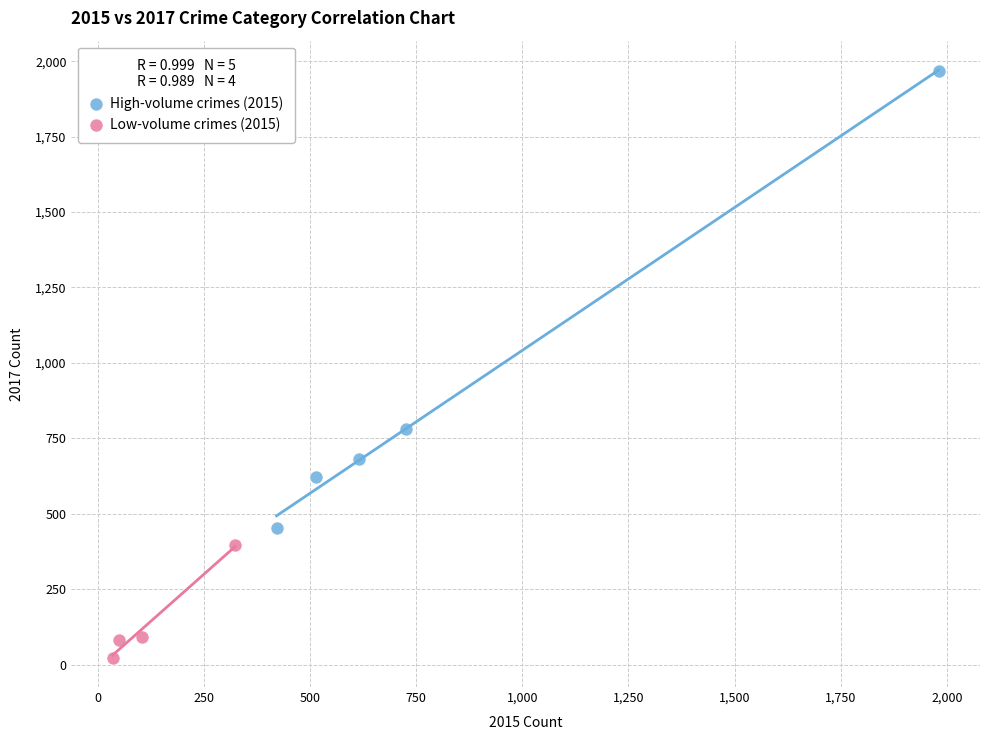

Which series has the largest Y range (max minus min)?

High-volume crimes (2015)